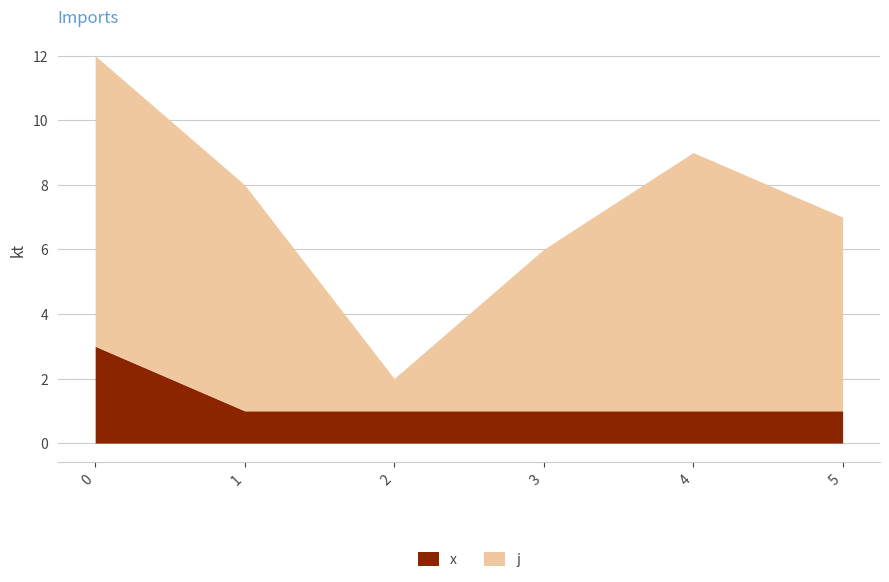

How many lines are shown in the chart?

2